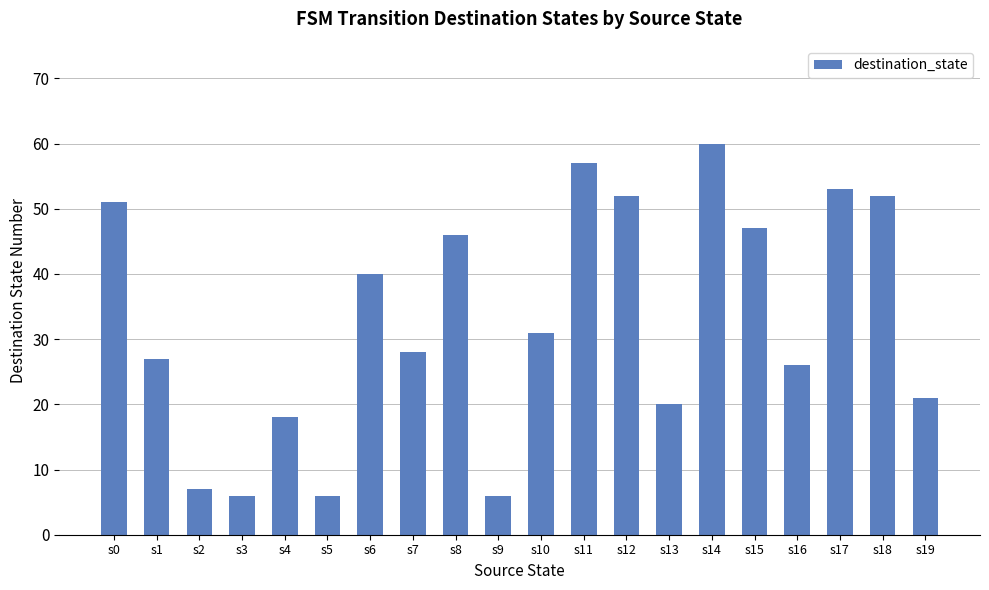

Reading right to left, transcribe all the data shown in this chart.

s19=21	s18=52	s17=53	s16=26	s15=47	s14=60	s13=20	s12=52	s11=57	s10=31	s9=6	s8=46	s7=28	s6=40	s5=6	s4=18	s3=6	s2=7	s1=27	s0=51